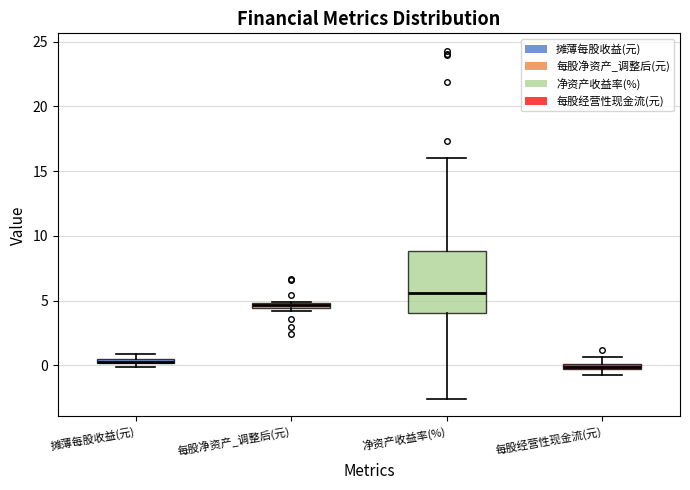

Comparing the boxes themselves (not the whiskers), which one is the tallest?

净资产收益率(%)